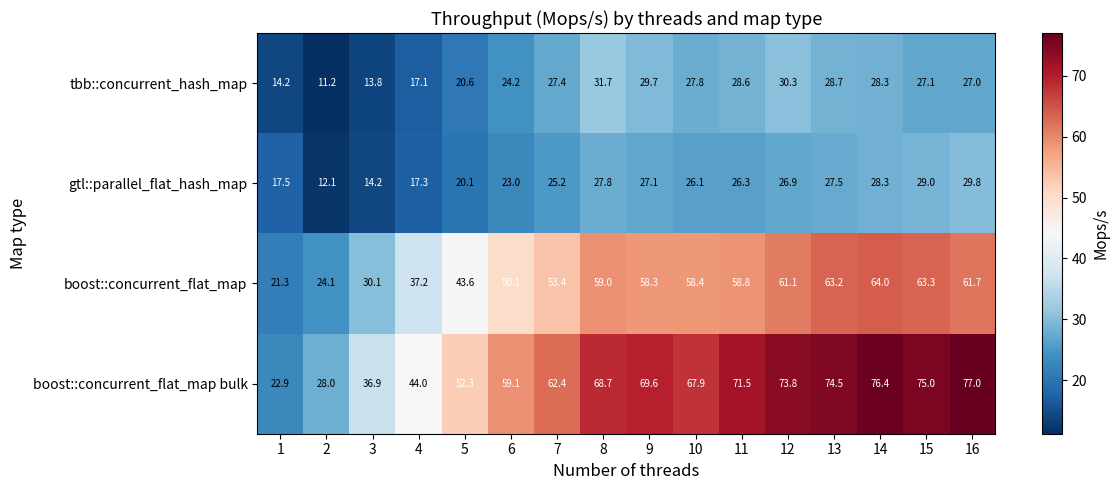

What is the difference between the maximum and minimum values in the boost::concurrent_flat_map series?

42.7